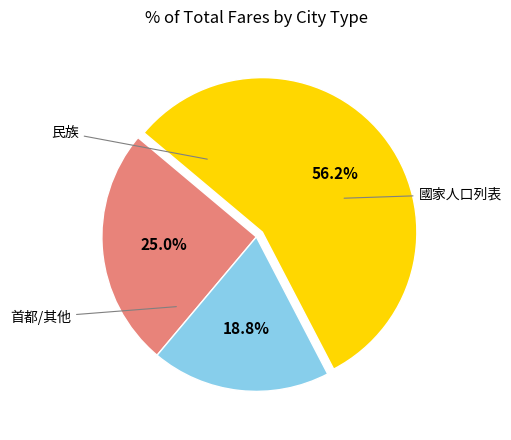

Does any single category account for the majority?

Yes